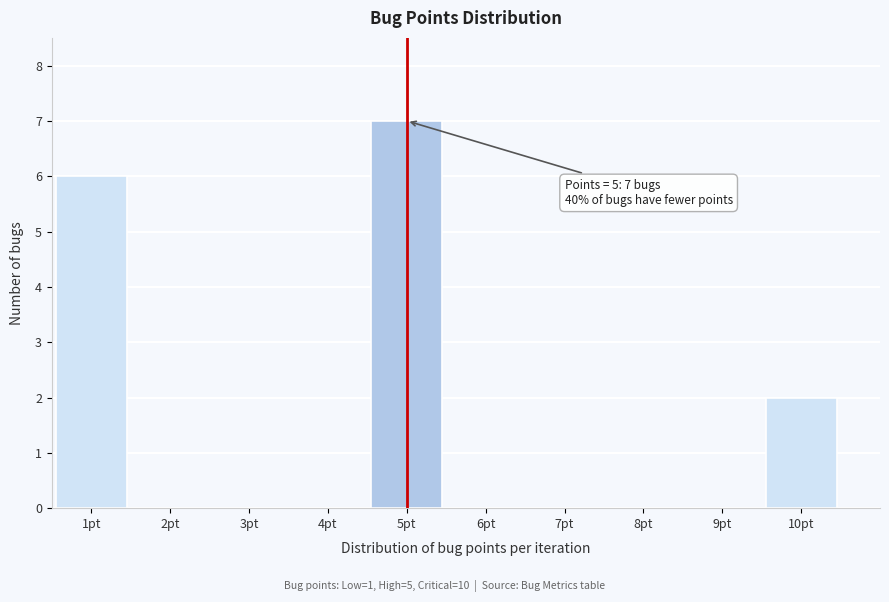

Over which range of the x-axis is the bar tallest?

4.5 to 5.5